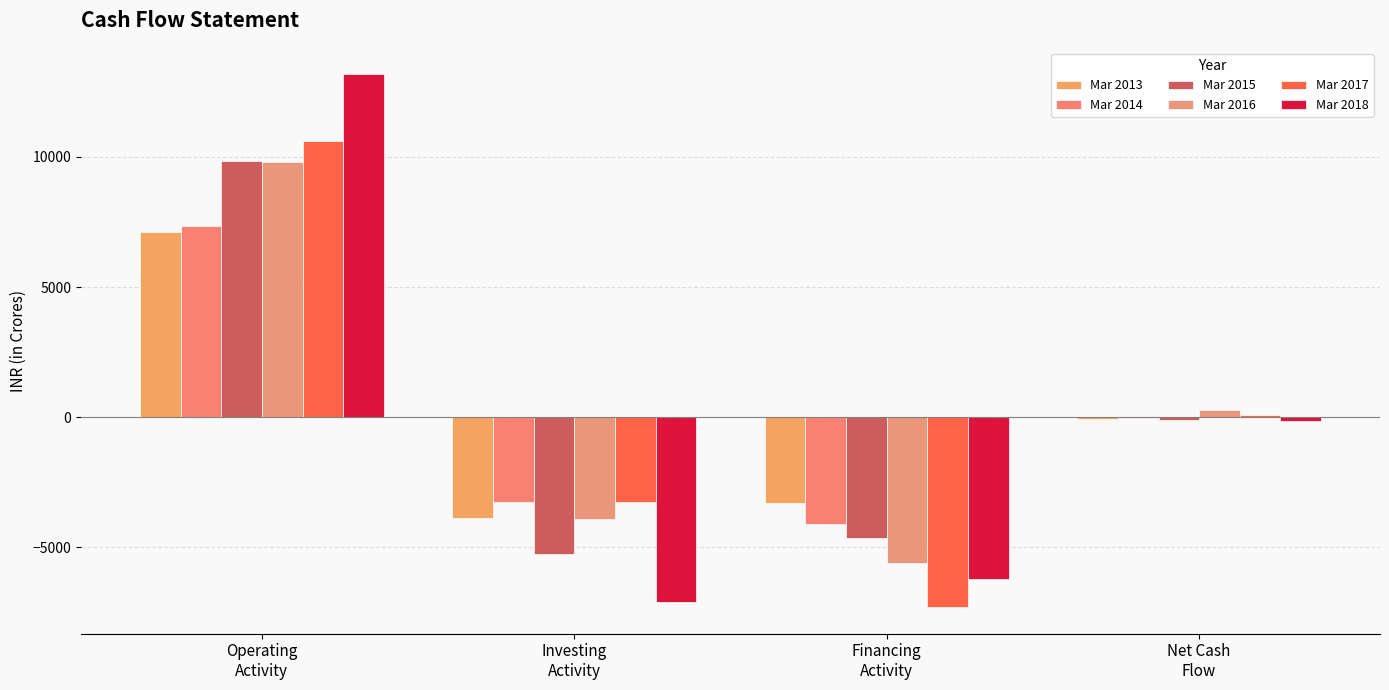

List the series in order of their peak value, highest first.

Mar 2018, Mar 2017, Mar 2015, Mar 2016, Mar 2014, Mar 2013